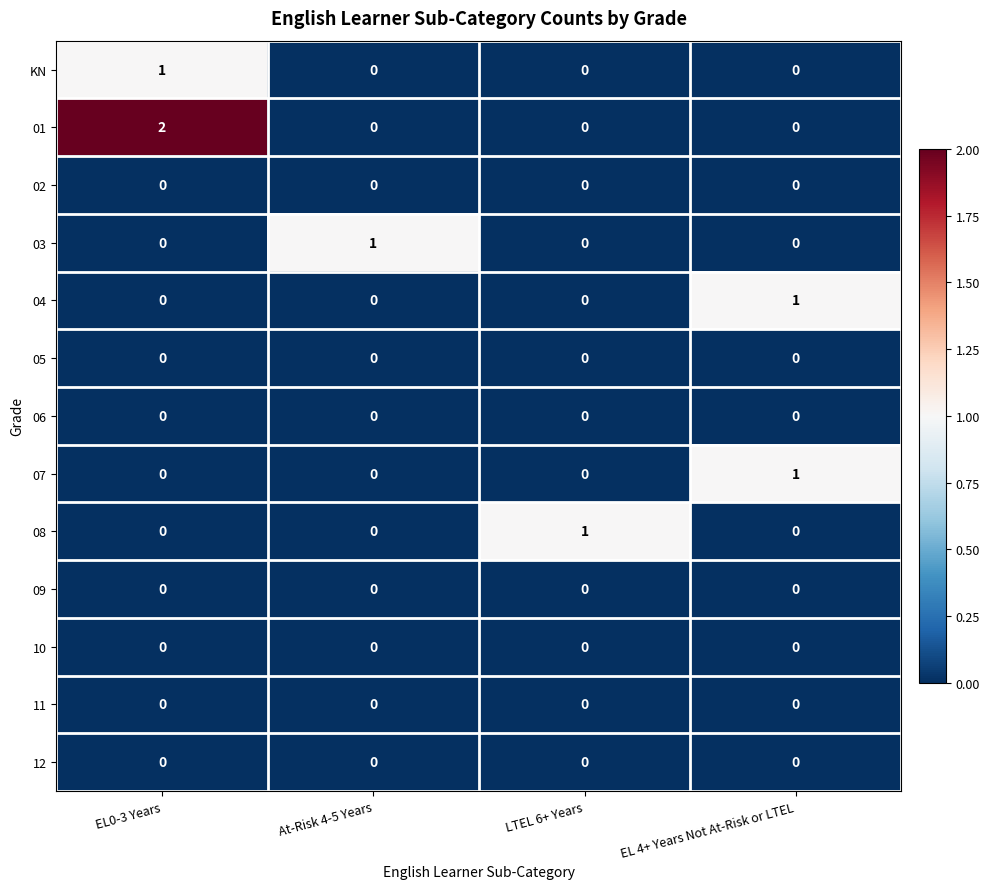

Count the number of categories in the chart.

4